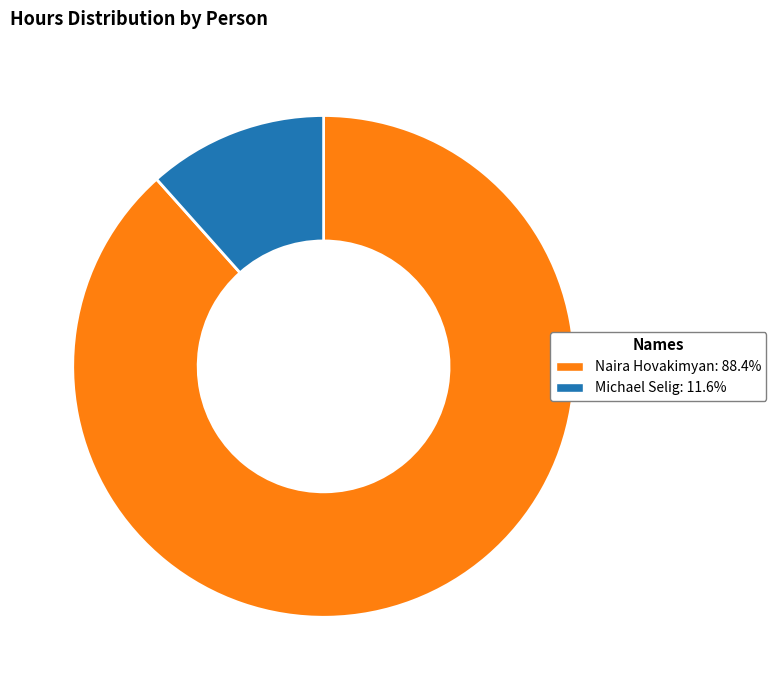

Is there a majority slice in this chart?

Yes